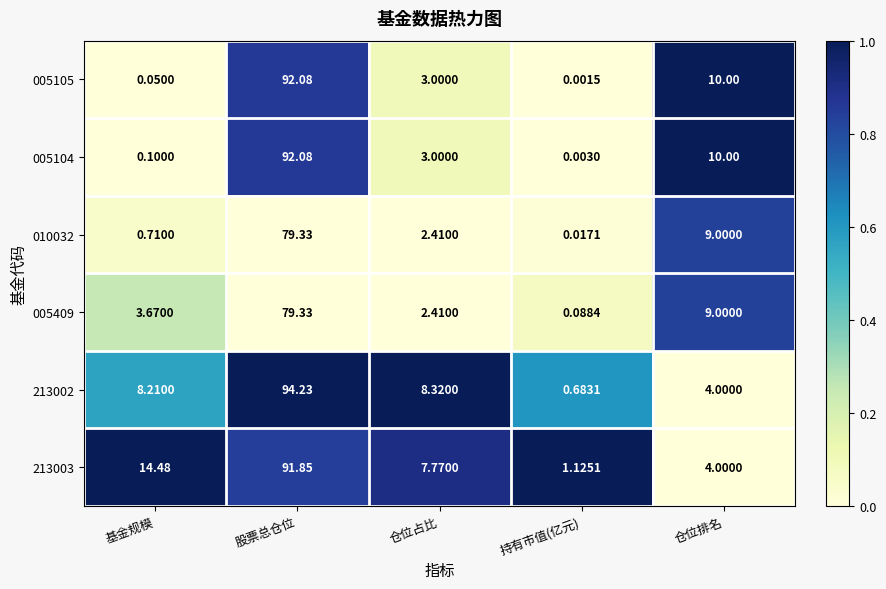

At which label is 005409 closest to 39?

仓位排名